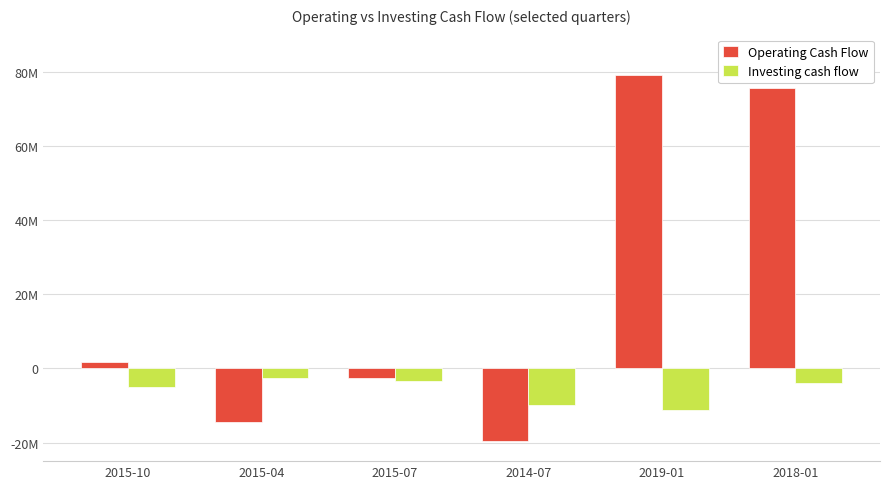

Where does the Investing cash flow series first go above -4038000?

2015-04